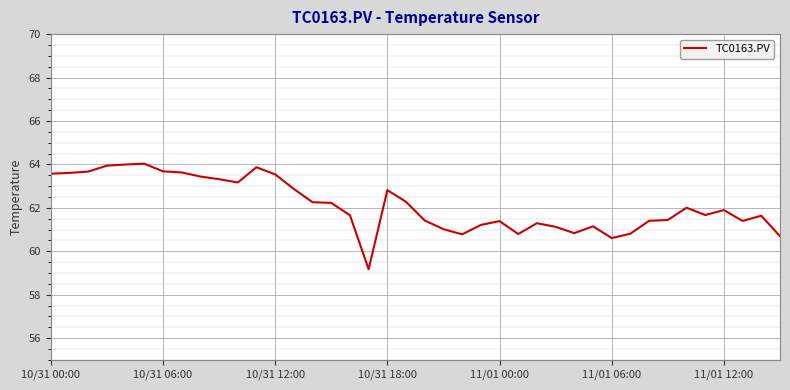

What is the maximum value shown in the chart?

64.0